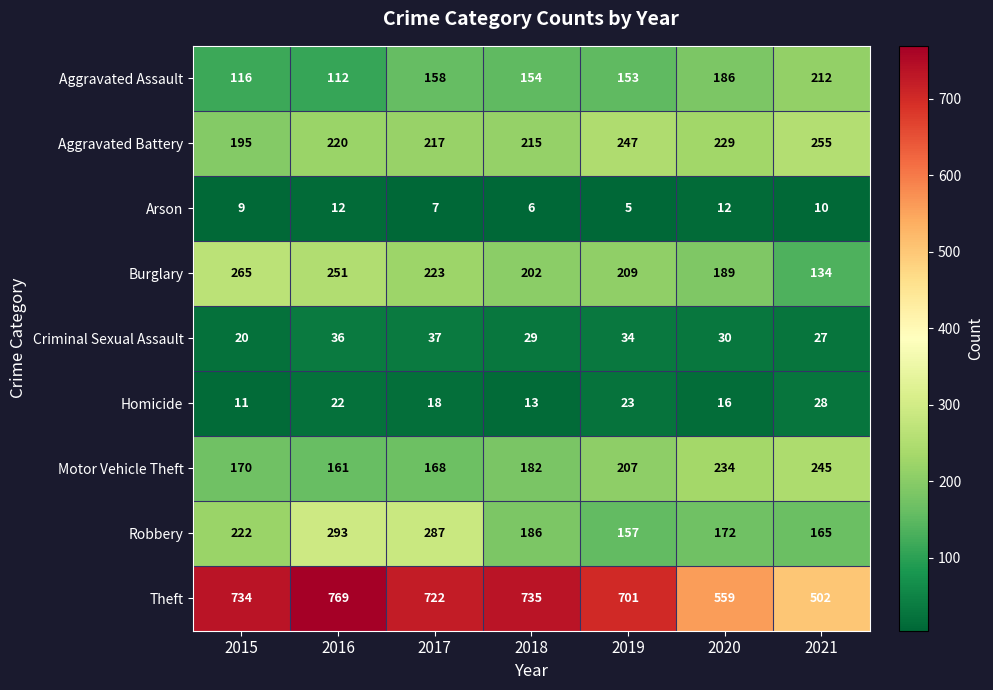

What is the average value of the Homicide series?

19